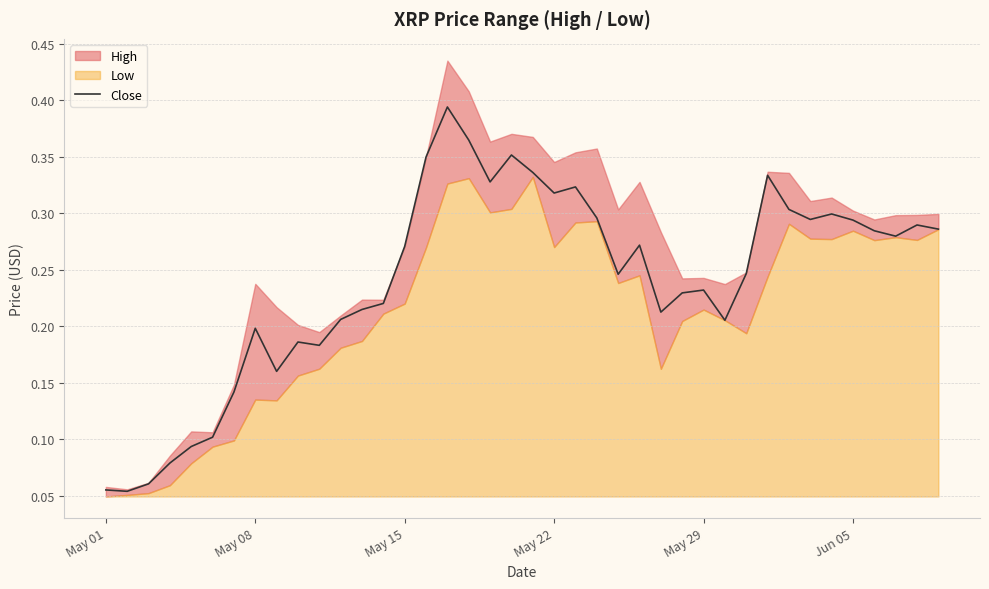

What is the greatest value displayed?

0.4